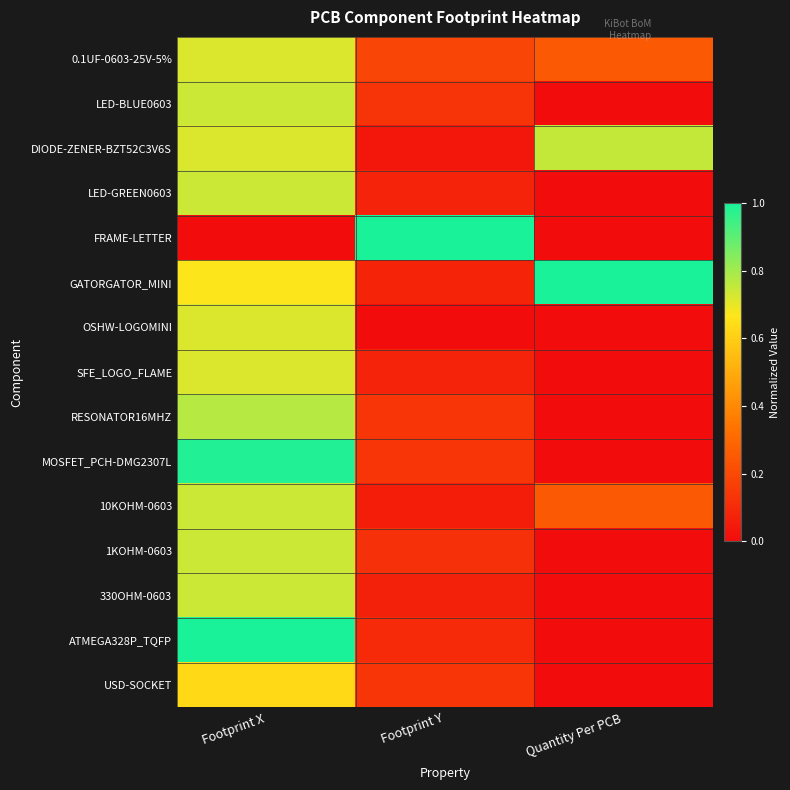

Reading left to right, what are all the values shown in this chart?

0.1UF-0603-25V-5%: Footprint X=0.7	Footprint Y=0.2	Quantity Per PCB=0.2
LED-BLUE0603: Footprint X=0.7	Footprint Y=0.1	Quantity Per PCB=0.0
DIODE-ZENER-BZT52C3V6S: Footprint X=0.7	Footprint Y=0.0	Quantity Per PCB=0.8
LED-GREEN0603: Footprint X=0.7	Footprint Y=0.1	Quantity Per PCB=0.0
FRAME-LETTER: Footprint X=0.0	Footprint Y=1.0	Quantity Per PCB=0.0
GATORGATOR_MINI: Footprint X=0.7	Footprint Y=0.1	Quantity Per PCB=1.0
OSHW-LOGOMINI: Footprint X=0.7	Footprint Y=0.0	Quantity Per PCB=0.0
SFE_LOGO_FLAME: Footprint X=0.7	Footprint Y=0.1	Quantity Per PCB=0.0
RESONATOR16MHZ: Footprint X=0.8	Footprint Y=0.1	Quantity Per PCB=0.0
MOSFET_PCH-DMG2307L: Footprint X=1.0	Footprint Y=0.1	Quantity Per PCB=0.0
10KOHM-0603: Footprint X=0.7	Footprint Y=0.1	Quantity Per PCB=0.2
1KOHM-0603: Footprint X=0.7	Footprint Y=0.1	Quantity Per PCB=0.0
330OHM-0603: Footprint X=0.7	Footprint Y=0.1	Quantity Per PCB=0.0
ATMEGA328P_TQFP: Footprint X=1.0	Footprint Y=0.1	Quantity Per PCB=0.0
USD-SOCKET: Footprint X=0.6	Footprint Y=0.1	Quantity Per PCB=0.0